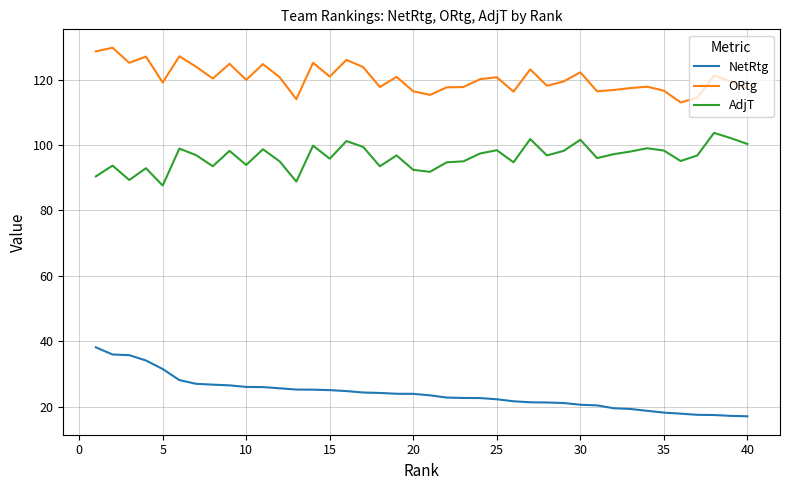

Is this an area chart (filled region under the line)?

No